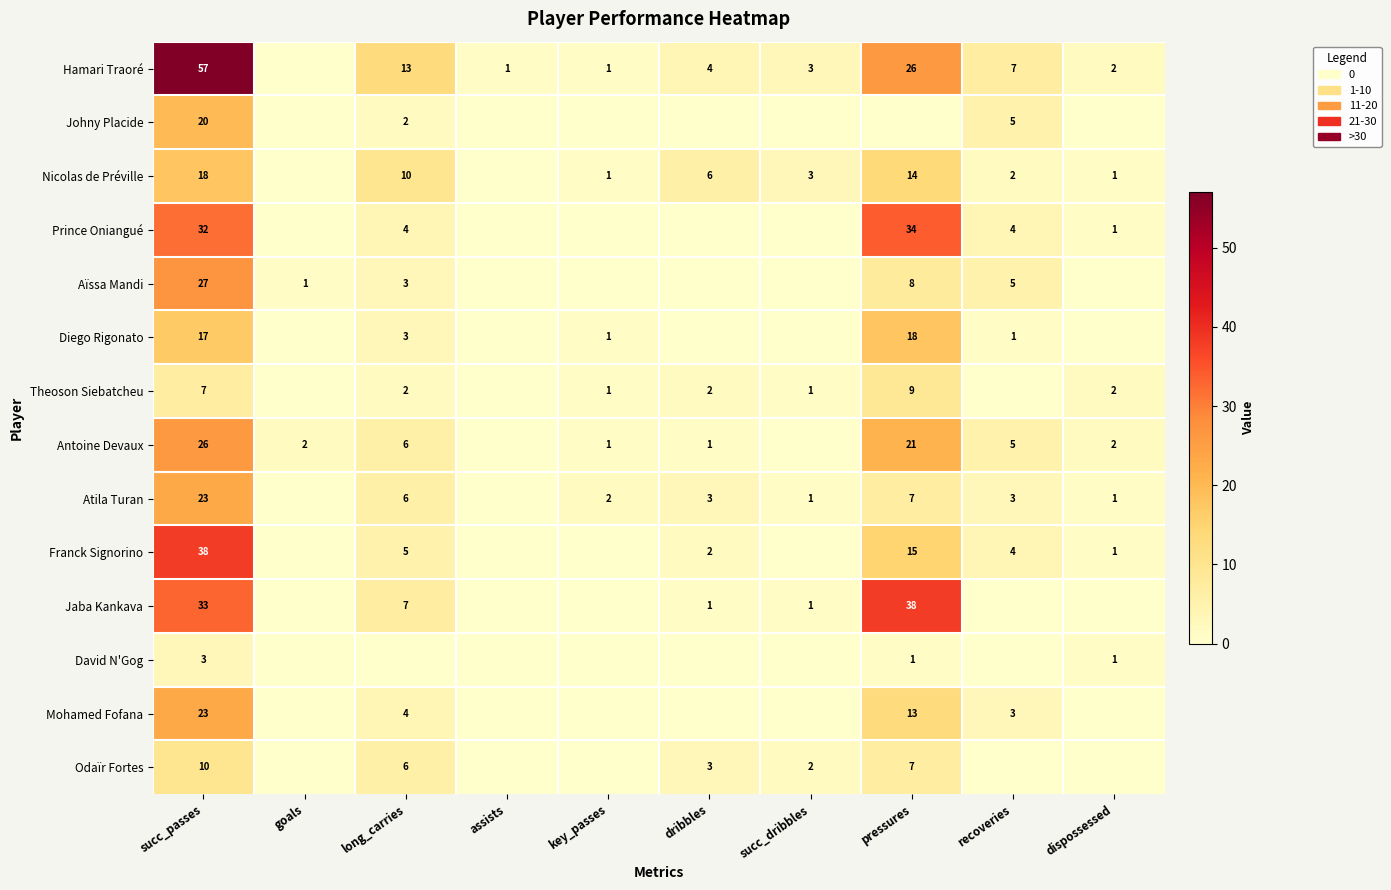

The value of Antoine Devaux at key_passes is 1. True or false?

True